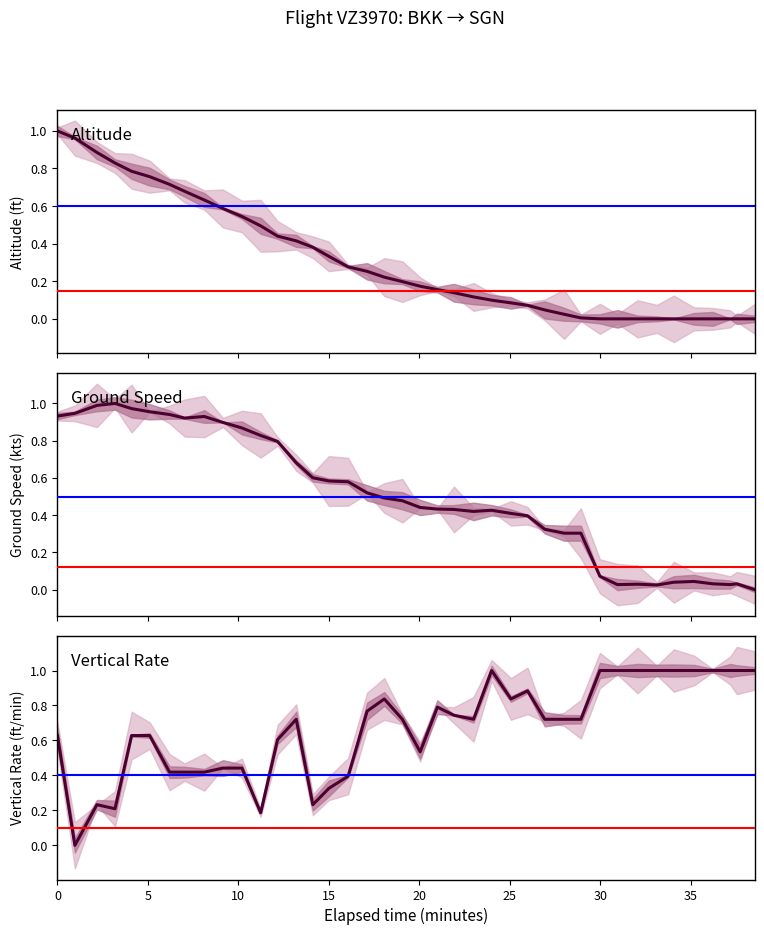

What is the maximum value shown in the chart?

1.0